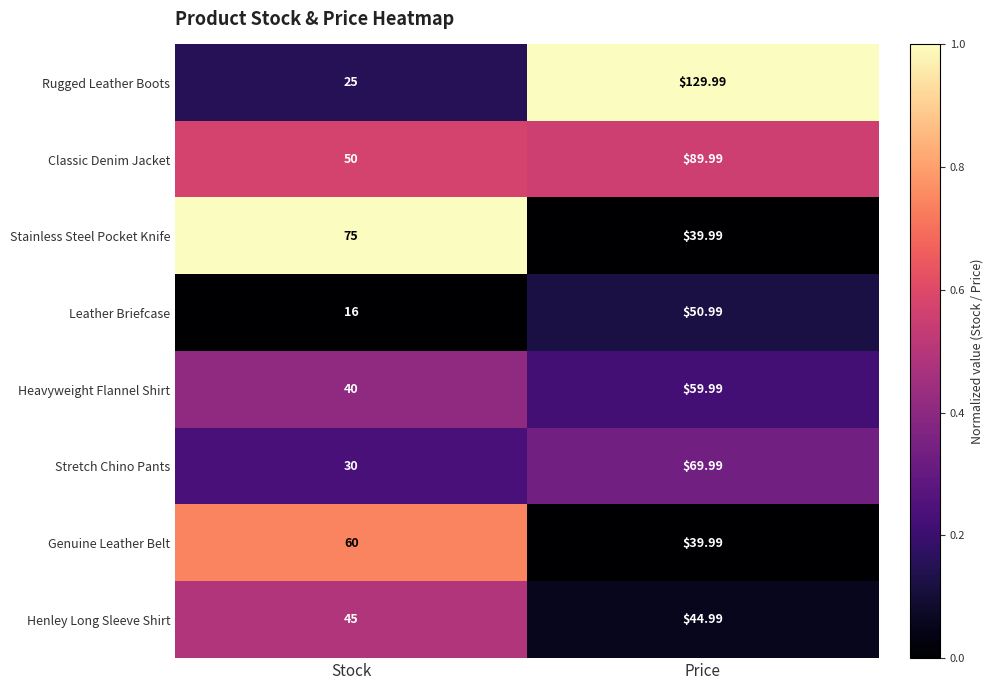

Which series changed the most between Stock and Price?

Rugged Leather Boots